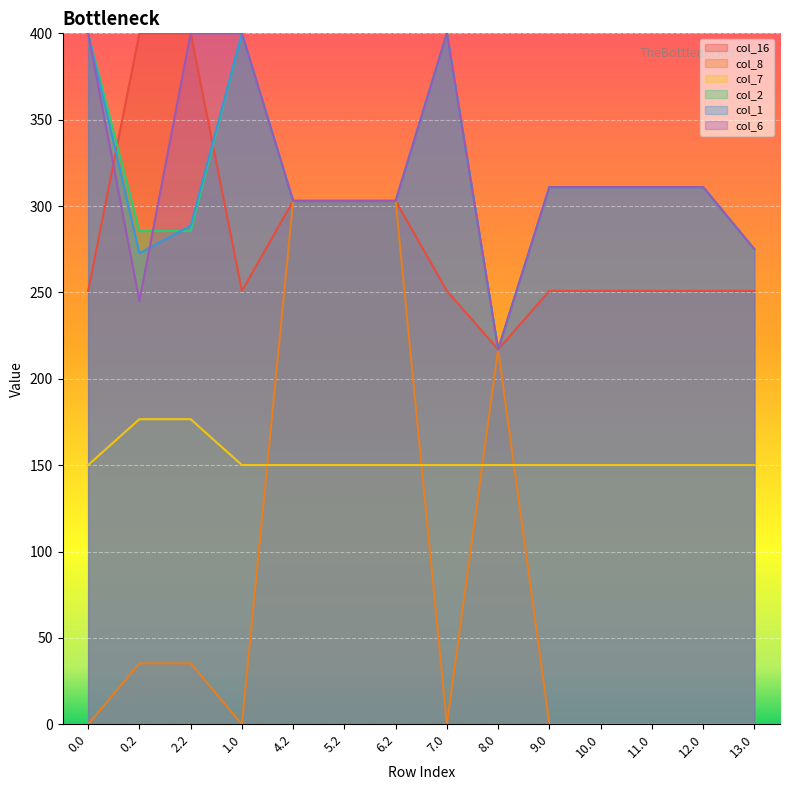

Is it true that col_6 equals 562.8 at 2.2?

False